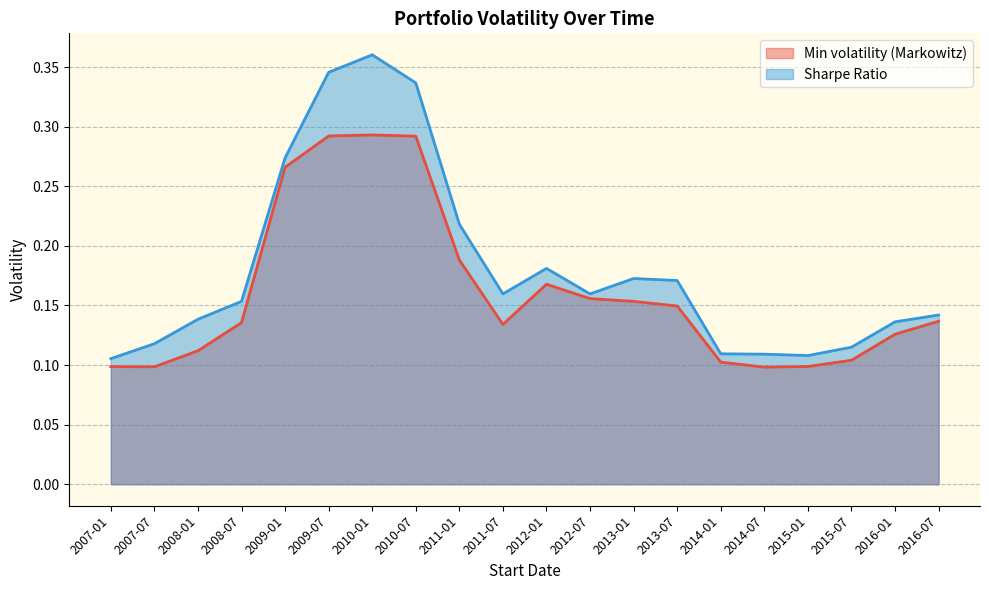

Reading right to left, list all the values displayed in this chart.

Min volatility (Markowitz): 2016-07=0.1	2016-01=0.1	2015-07=0.1	2015-01=0.1	2014-07=0.1	2014-01=0.1	2013-07=0.1	2013-01=0.2	2012-07=0.2	2012-01=0.2	2011-07=0.1	2011-01=0.2	2010-07=0.3	2010-01=0.3	2009-07=0.3	2009-01=0.3	2008-07=0.1	2008-01=0.1	2007-07=0.1	2007-01=0.1
Sharpe Ratio: 2016-07=0.1	2016-01=0.1	2015-07=0.1	2015-01=0.1	2014-07=0.1	2014-01=0.1	2013-07=0.2	2013-01=0.2	2012-07=0.2	2012-01=0.2	2011-07=0.2	2011-01=0.2	2010-07=0.3	2010-01=0.4	2009-07=0.3	2009-01=0.3	2008-07=0.2	2008-01=0.1	2007-07=0.1	2007-01=0.1